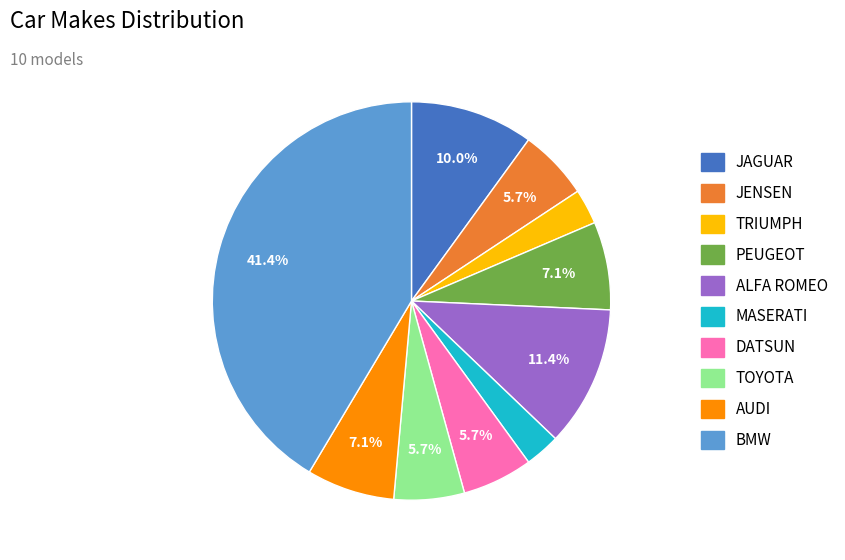

Which category has the biggest portion of the pie?

BMW